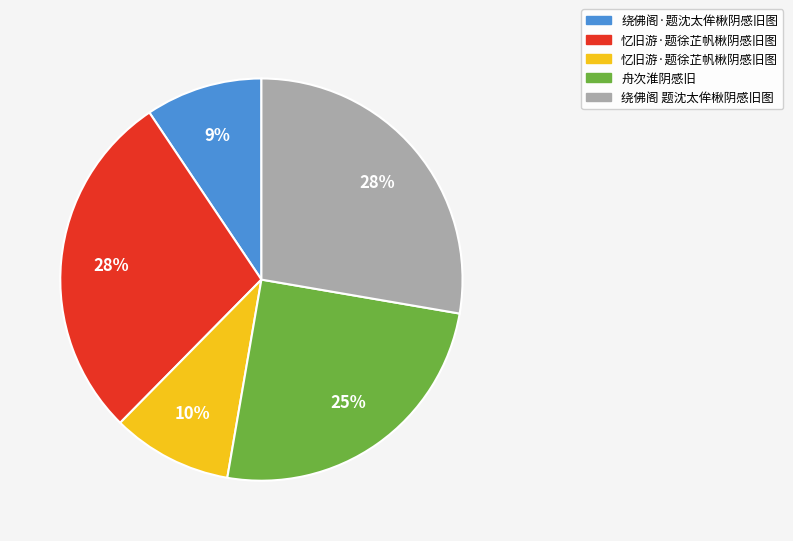

To the nearest percent, what is the average slice percentage?

20%